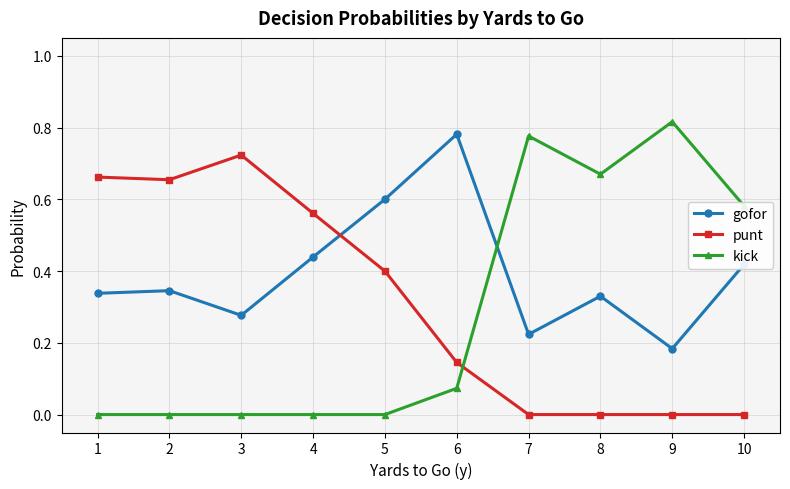

What is the total value across all series at 6?

1.0